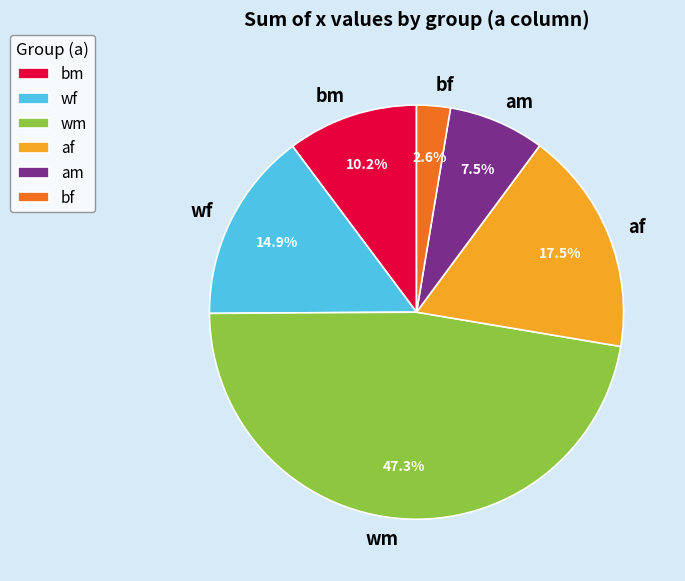

Is there any slice that represents more than half of the pie?

No